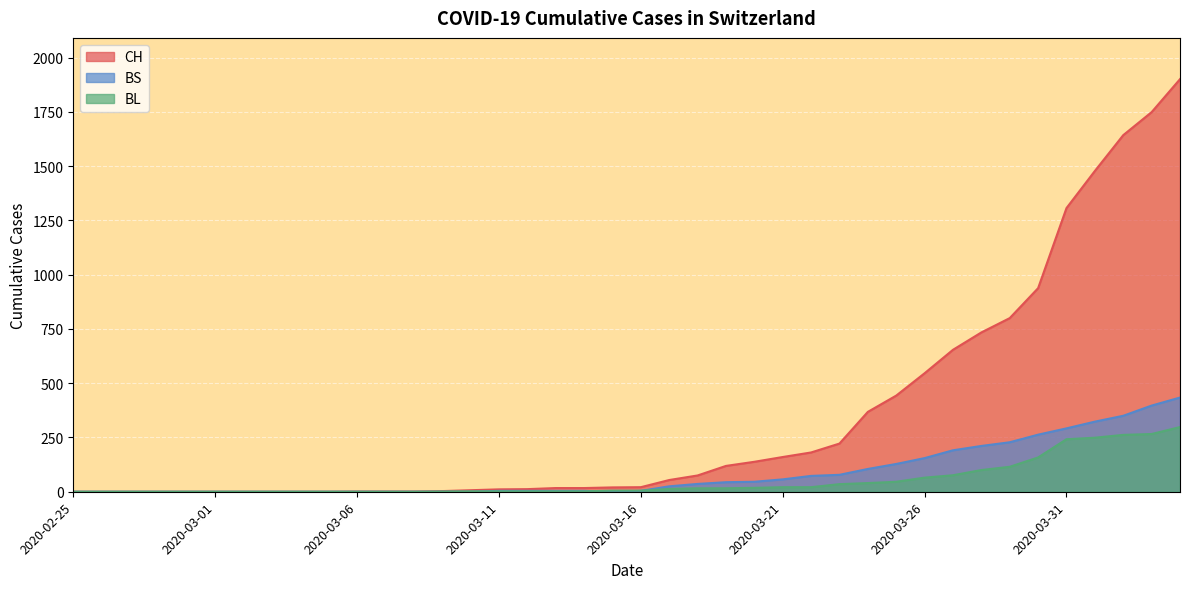

At which label does BL reach its peak?

2020-04-04